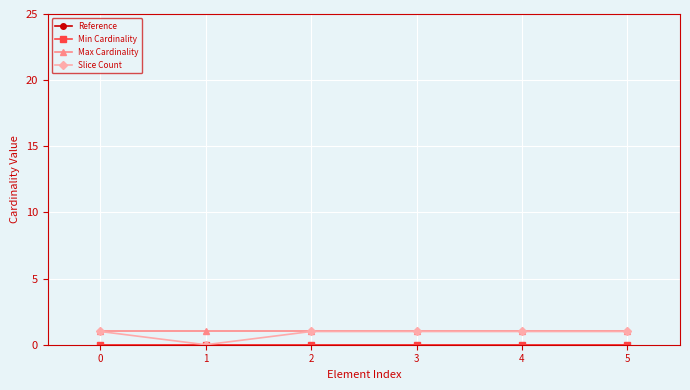

Which series has the largest range (max minus min)?

Slice Count